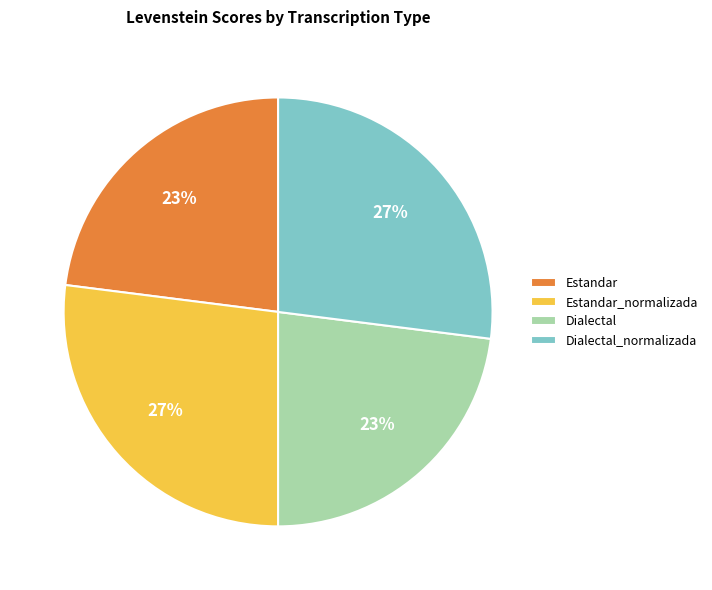

True or false: Estandar accounts for 8% of the total.

False